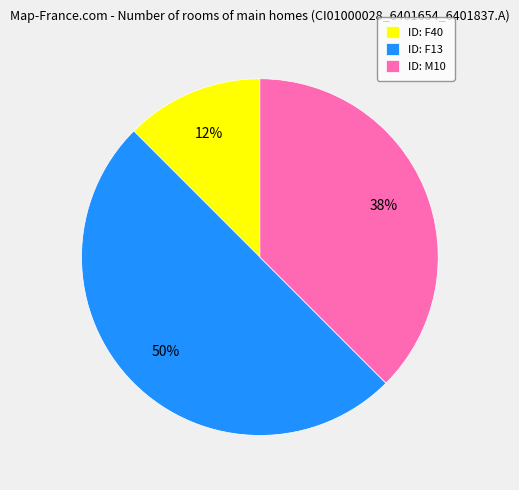

Combined, do ID: F13 and ID: M10 account for over 50%?

Yes